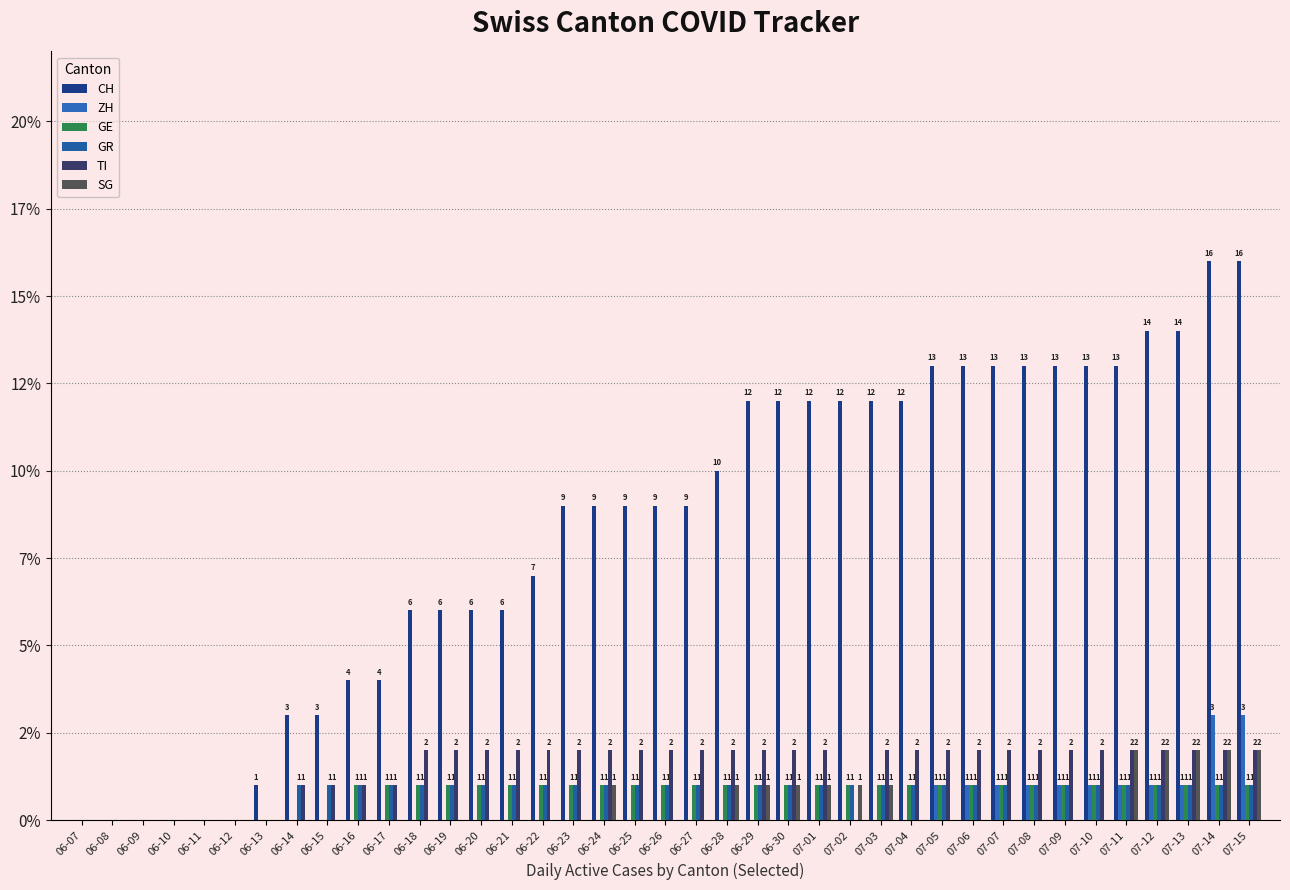

Are the bars grouped side by side (vs. stacked)?

Yes